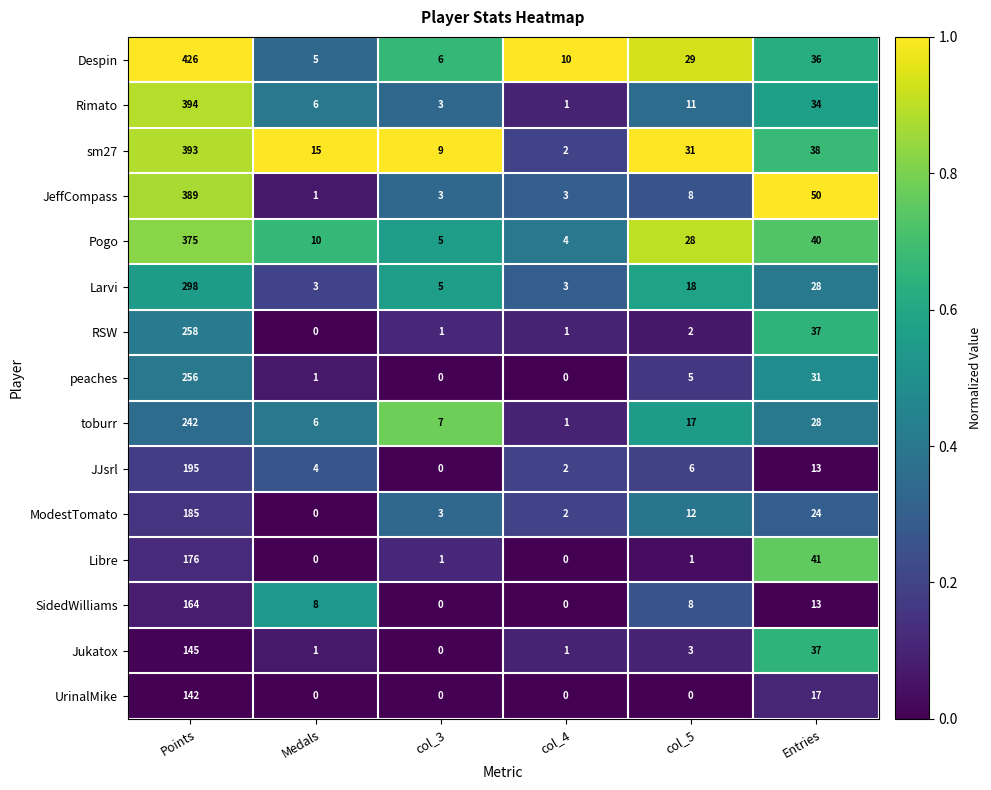

At which label does sm27 reach its peak?

Points